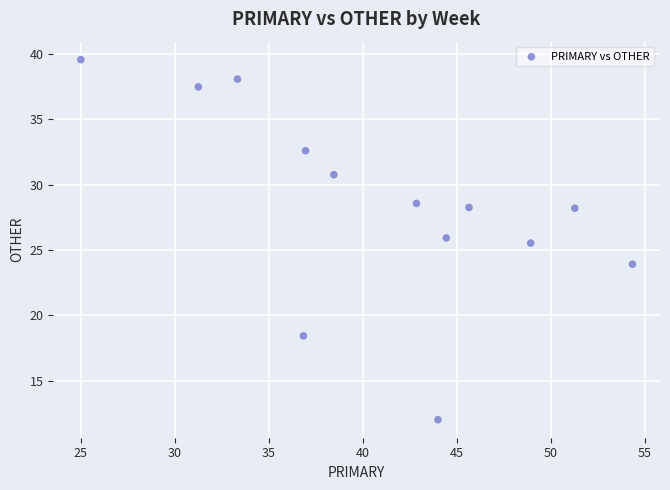

What Y value in the scatter plot is closest to 25?

25.5